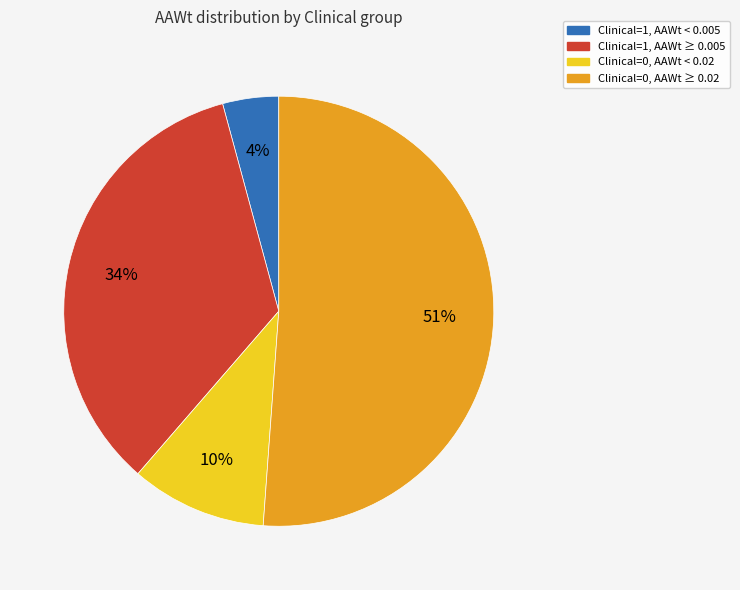

Does any single category account for the majority?

Yes